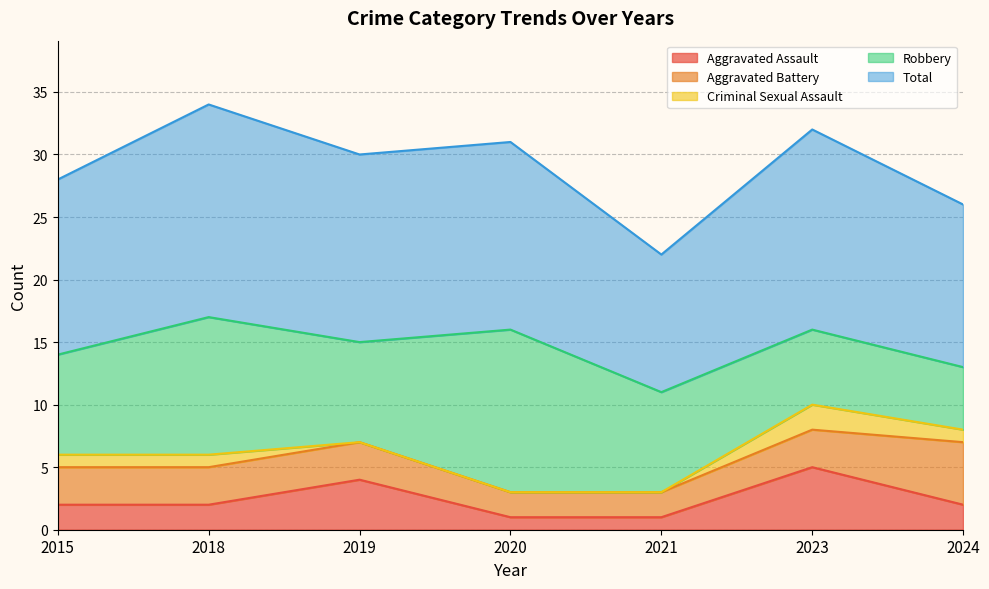

What is the value of the Total point at the 7th from the left?

13